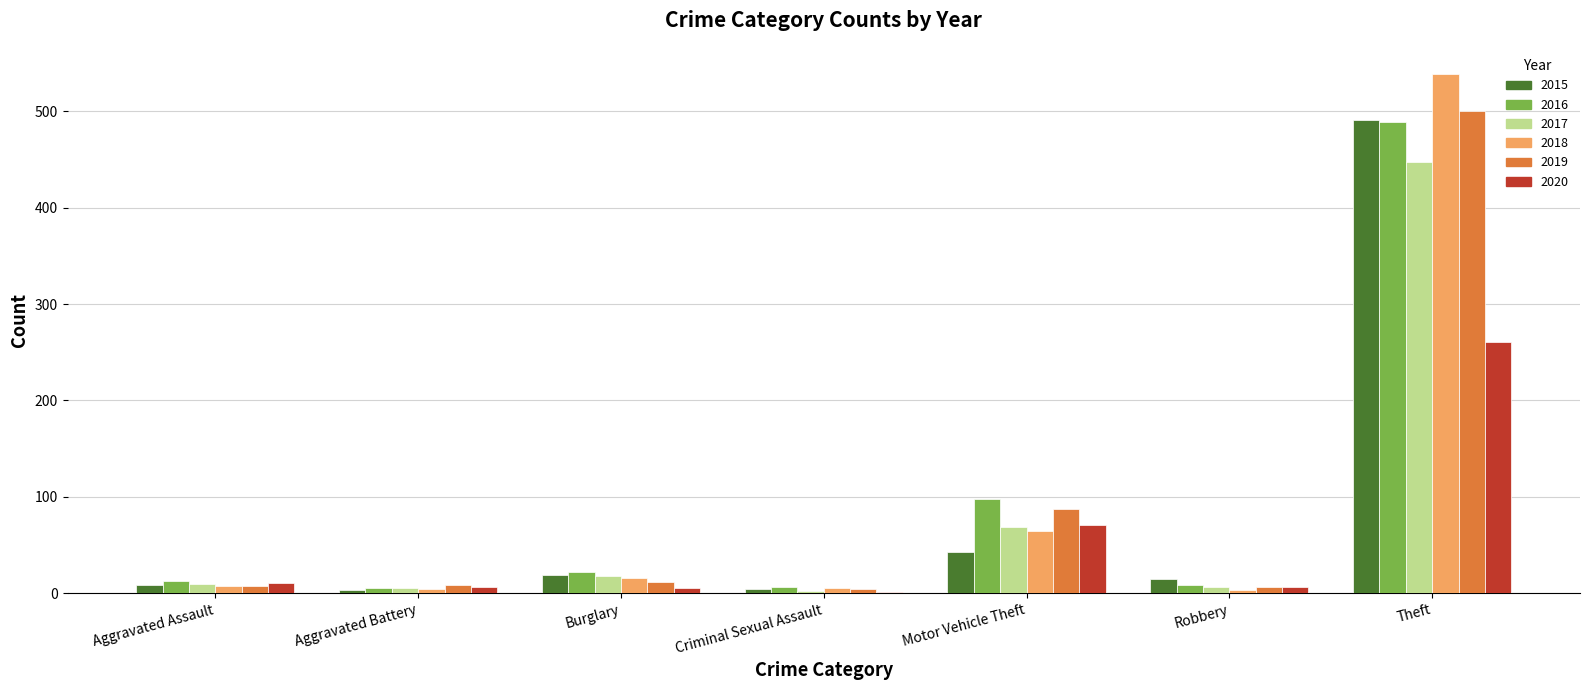

At which category is the sum across all series the highest?

Theft